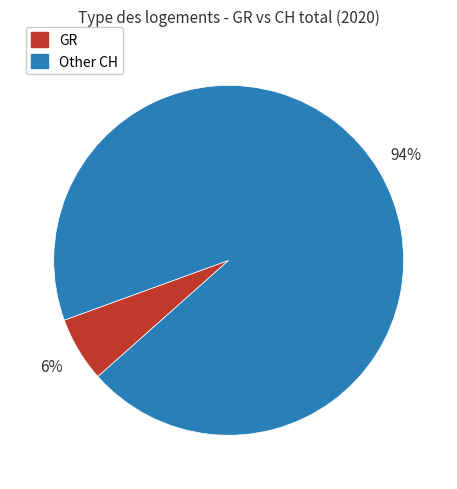

To the nearest percent, what is the average slice percentage?

50%